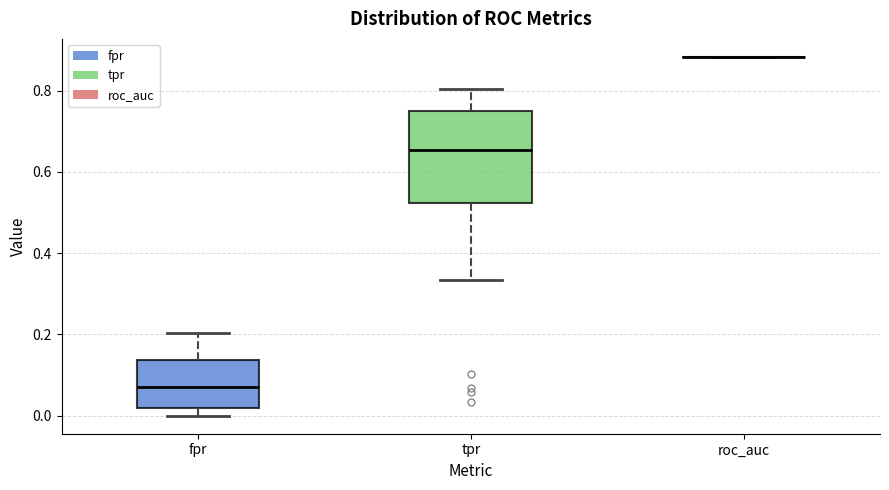

Reading left to right, transcribe this box plot: for each box, give where its median line is, the range the box spans, and where its two whiskers end, as read against the y-axis. The values are not printed on the chart, so give them approximately, as read against the axis.

fpr: median 0.08, box 0.02 to 0.14, whiskers 0.00 to 0.20
tpr: median 0.66, box 0.52 to 0.76, whiskers 0.34 to 0.80
roc_auc: box collapsed to a line at 0.88, whiskers 0.88 to 0.88